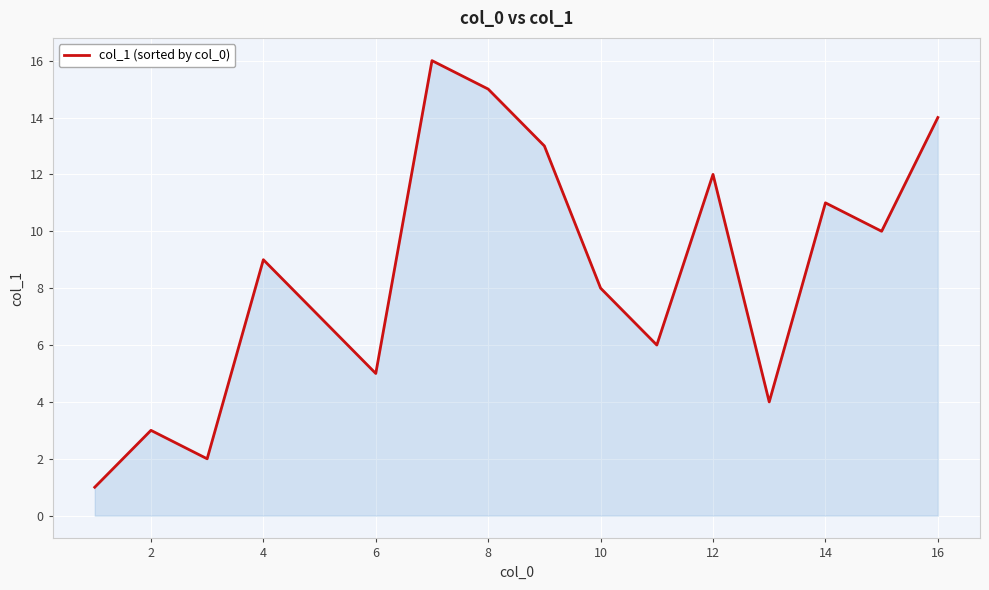

What is the difference between the maximum and minimum values?

15